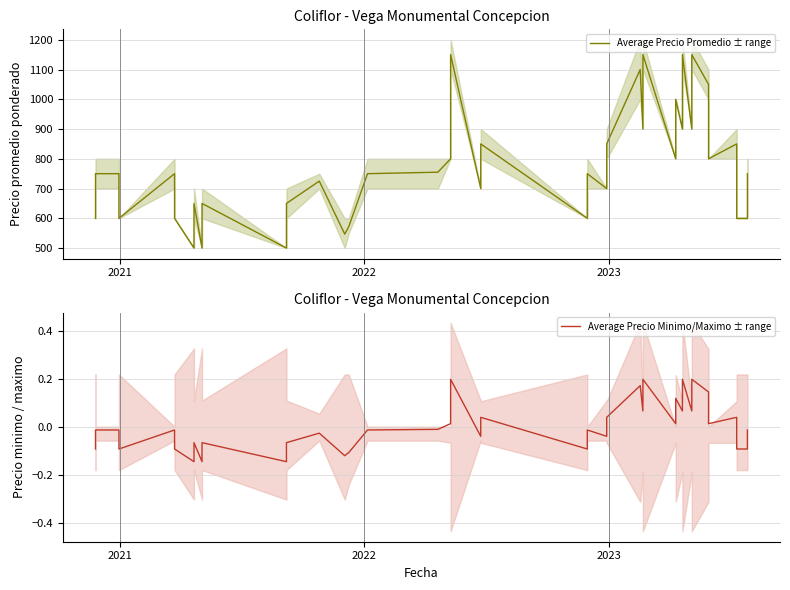

What is the difference between the maximum and minimum values in the Average Precio Minimo/Maximo ± range series?

0.3